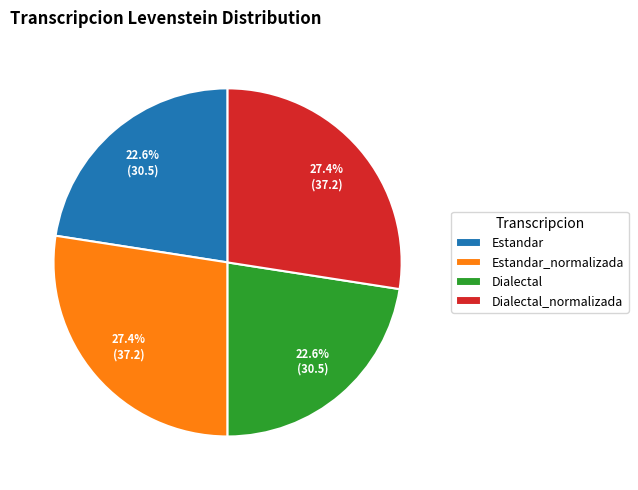

The Dialectal slice represents 14% of the pie. True or false?

False